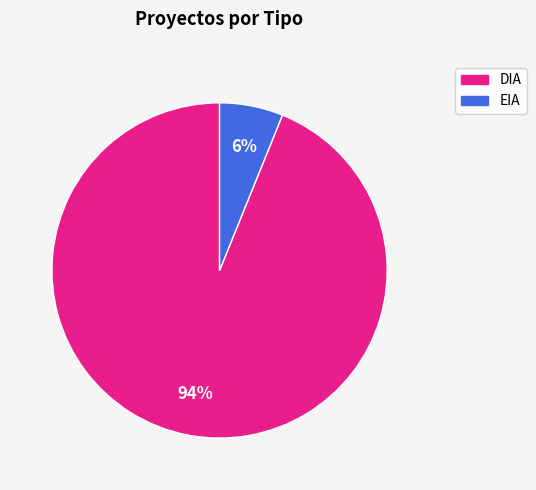

The EIA slice represents 6% of the pie. True or false?

True